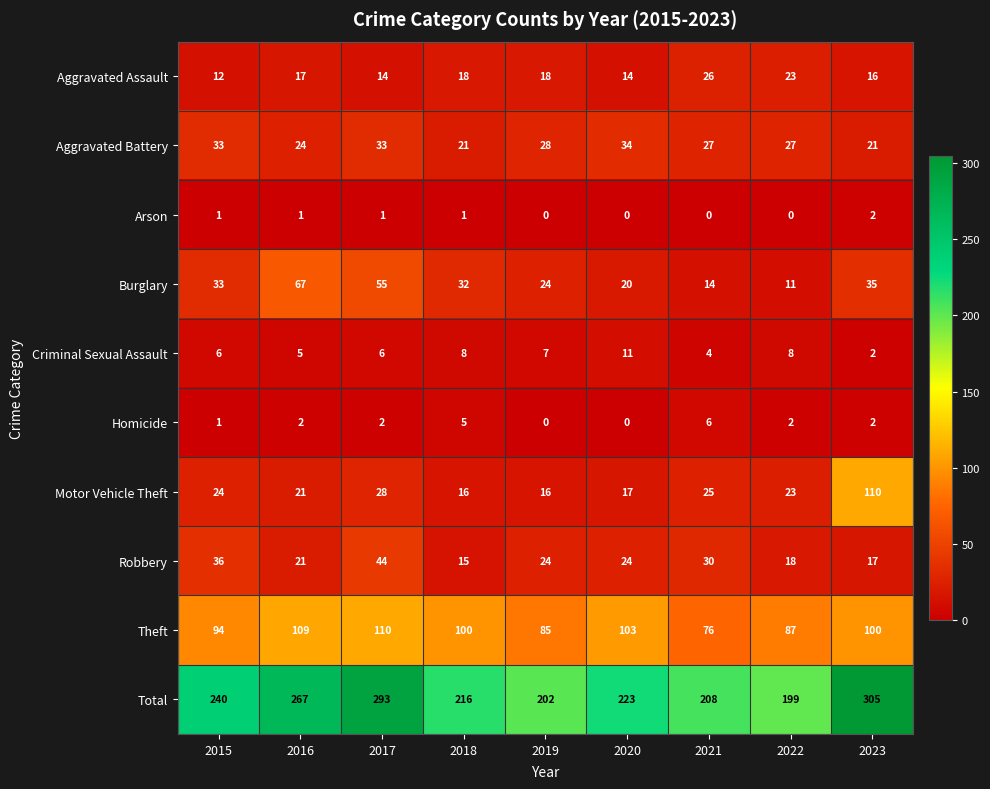

True or false: Motor Vehicle Theft has a value of 13 at 2015.

False